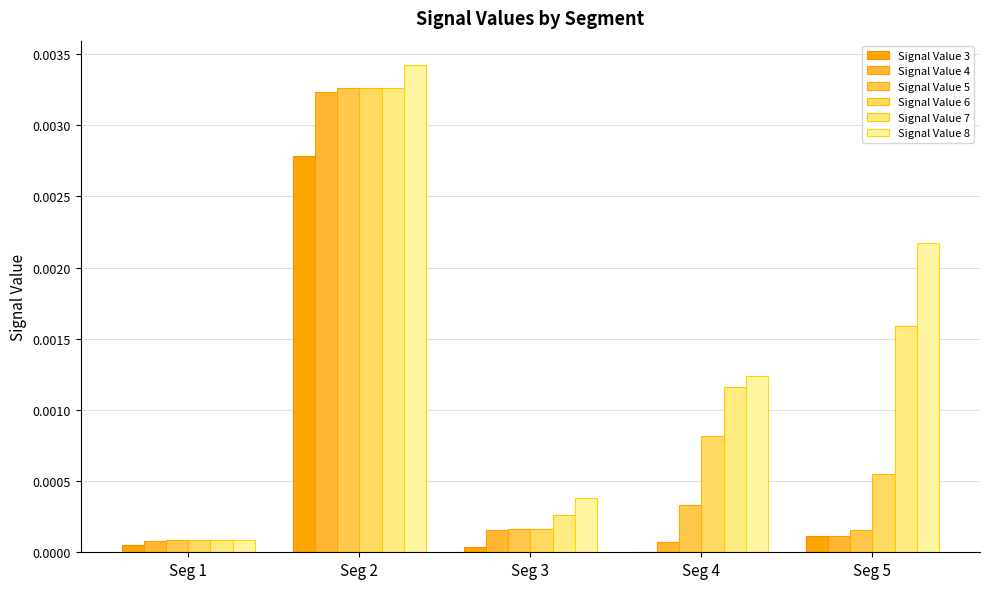

Does the chart contain stacked bars?

No